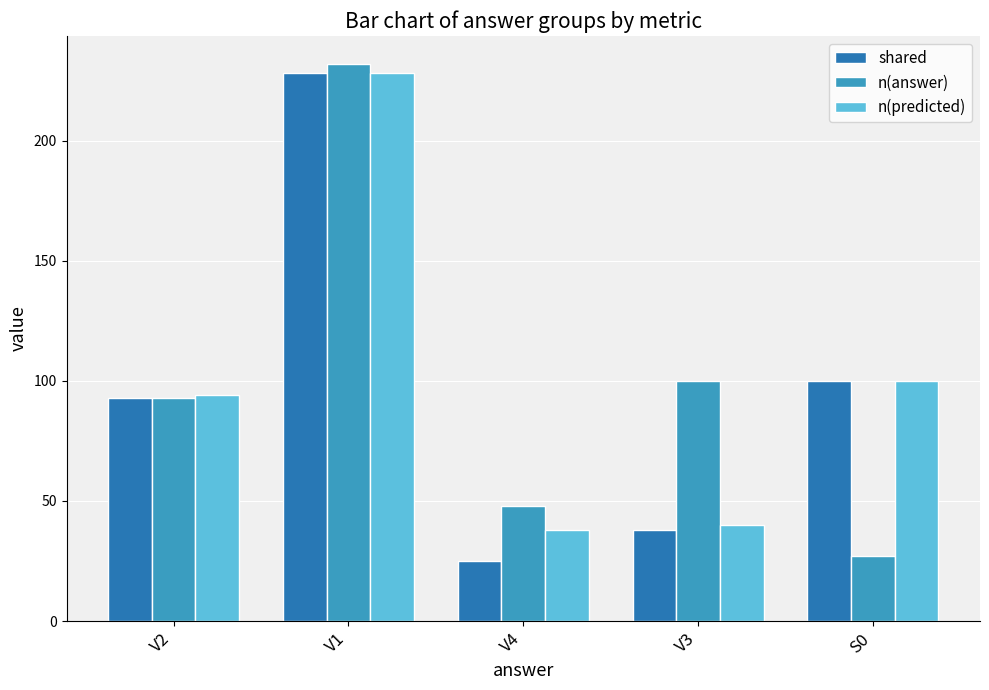

What is the value of the shared bar at the 4th from the left?

38